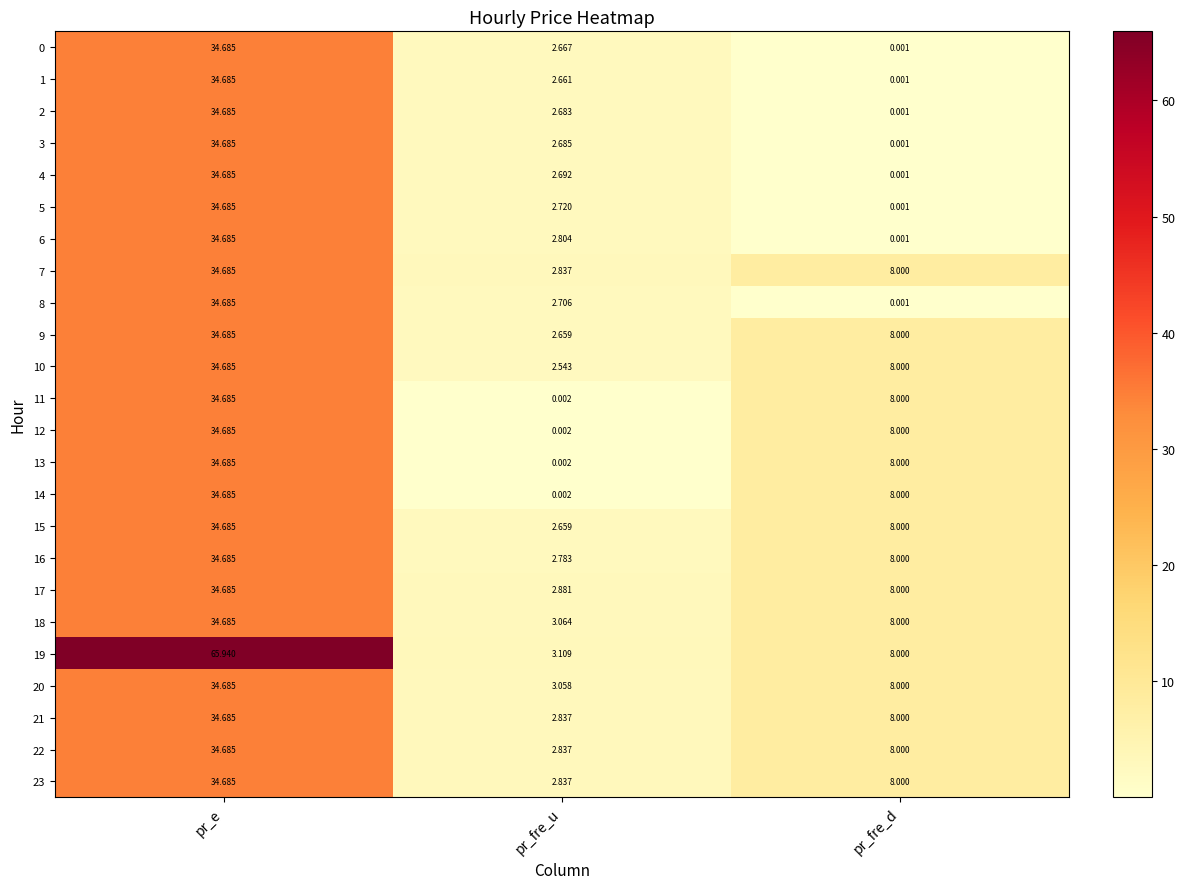

Where is 10 nearest to the value 18?

pr_fre_d